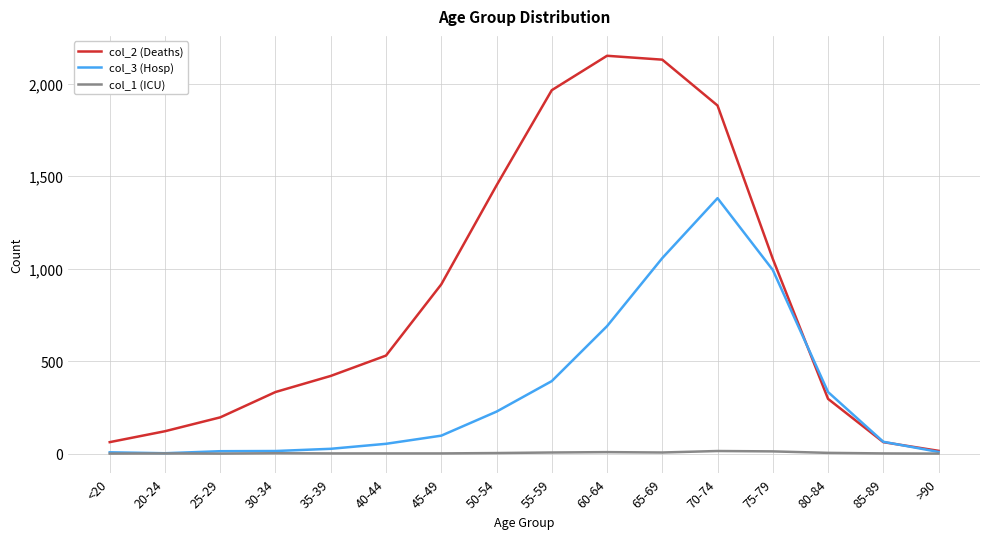

Does the chart have visible grid lines?

Yes